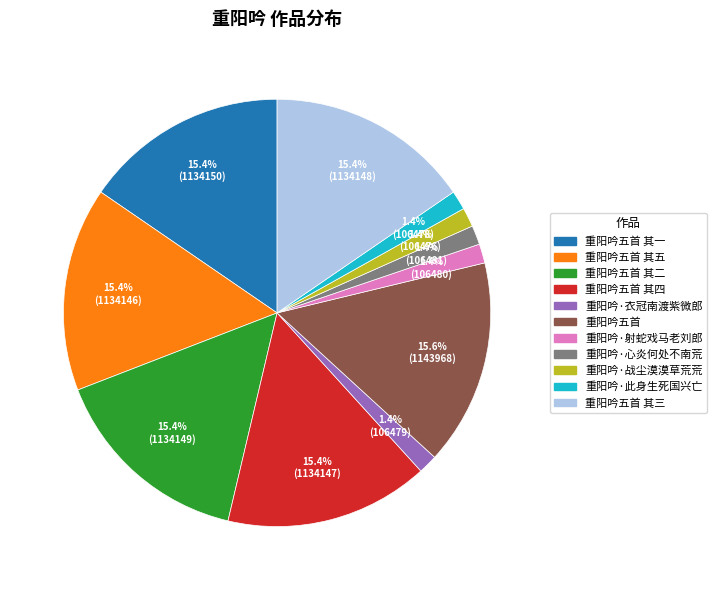

To the nearest percent, what is the combined percentage of 重阳吟·衣冠南渡紫微郎 and 重阳吟·此身生死国兴亡?

3%